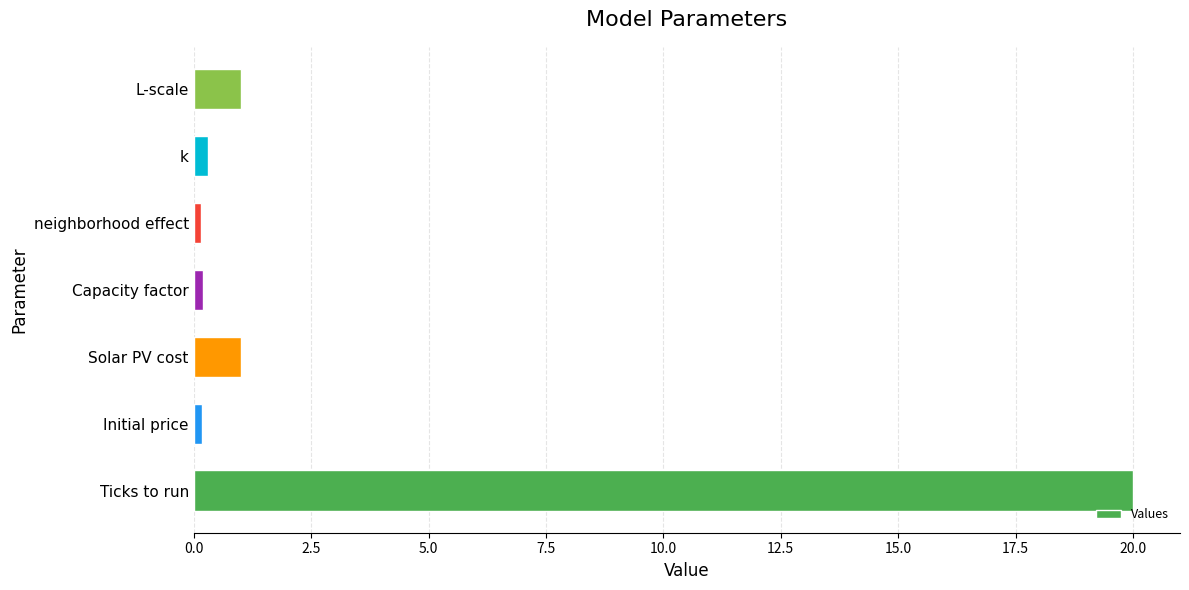

What is the sum of all values?

22.8